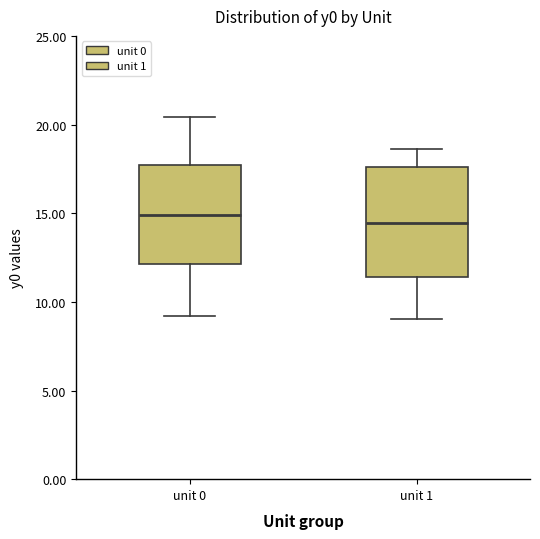

Where does the lower whisker of the box for unit 1 end on the y-axis? The values are not printed on the chart, so give them approximately, as read against the axis.

9.0